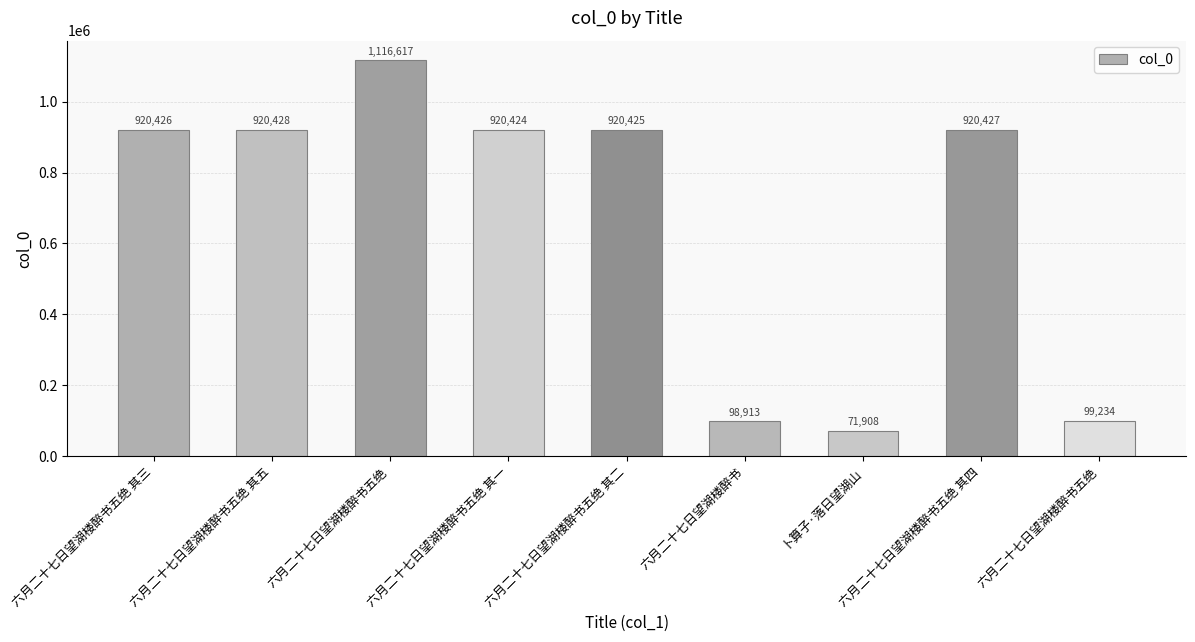

What is the difference between the maximum and second lowest values?

1017704